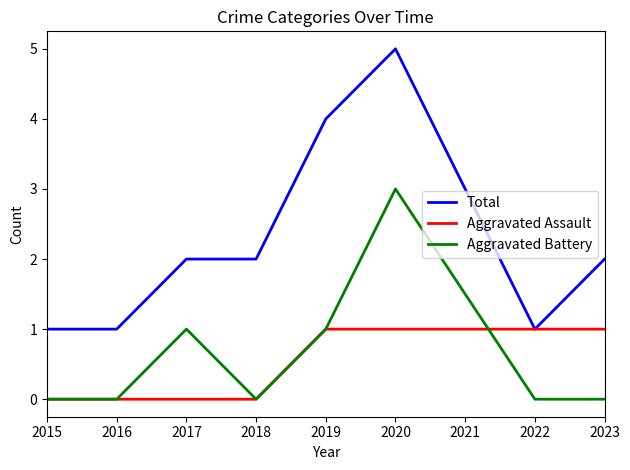

What is the maximum value for Aggravated Assault?

1